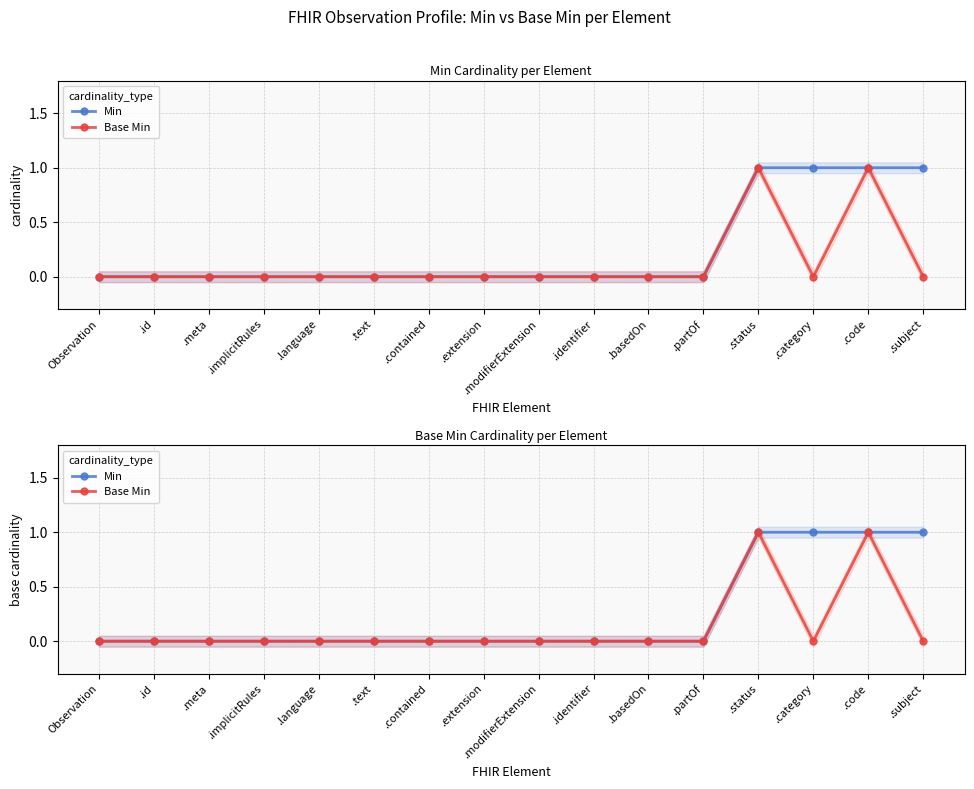

True or false: Base Min and Min intersect in this chart.

False